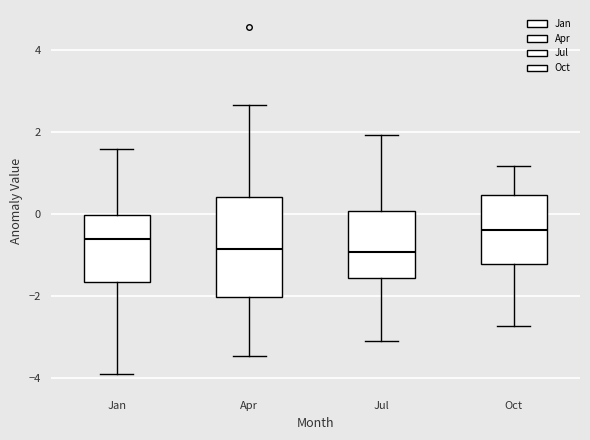

Reading left to right, transcribe this box plot: for each box, give where its median line is, the range the box spans, and where its two whiskers end, as read against the y-axis. The values are not printed on the chart, so give them approximately, as read against the axis.

Jan: median -0.6, box -1.6 to 0.0, whiskers -4.0 to 1.6
Apr: median -0.8, box -2.0 to 0.4, whiskers -3.4 to 2.6
Jul: median -1.0, box -1.6 to 0.0, whiskers -3.0 to 2.0
Oct: median -0.4, box -1.2 to 0.4, whiskers -2.8 to 1.2